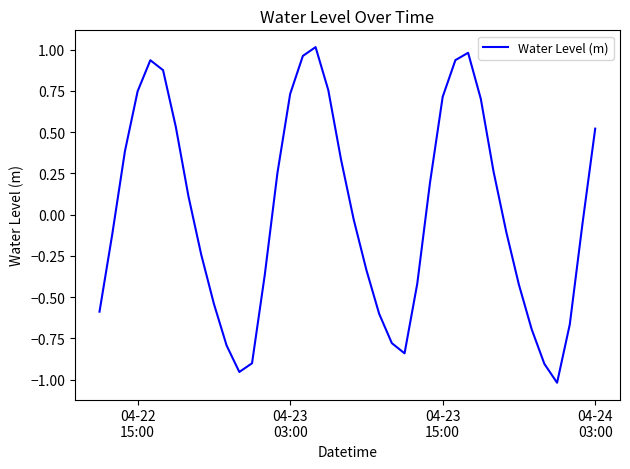

What is the difference between the maximum and minimum values?

2.0